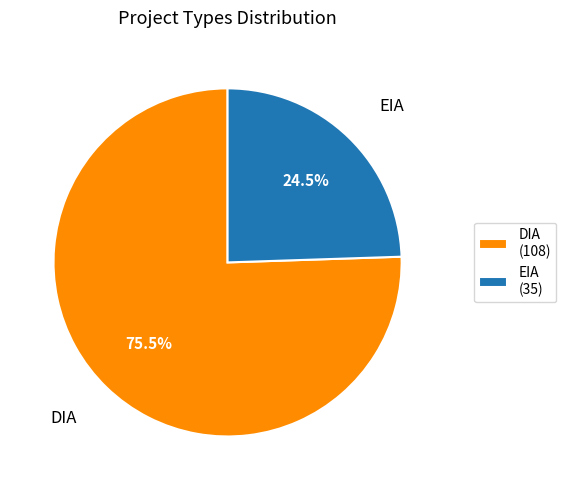

To the nearest percent, what is the average slice percentage?

50%